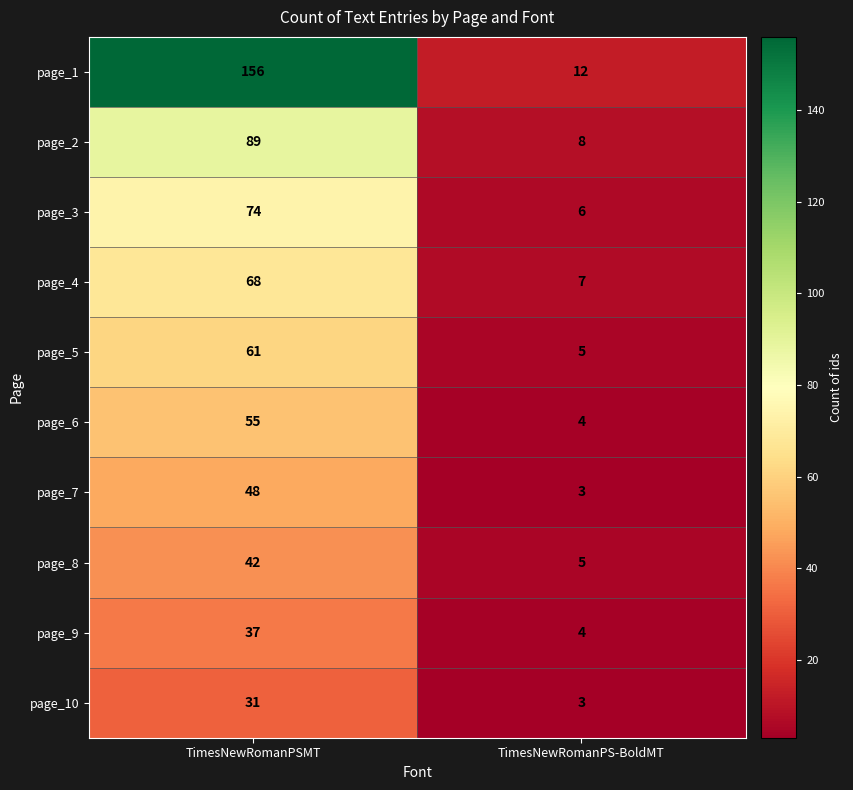

What is the spread (max minus min) of values at TimesNewRomanPSMT?

125